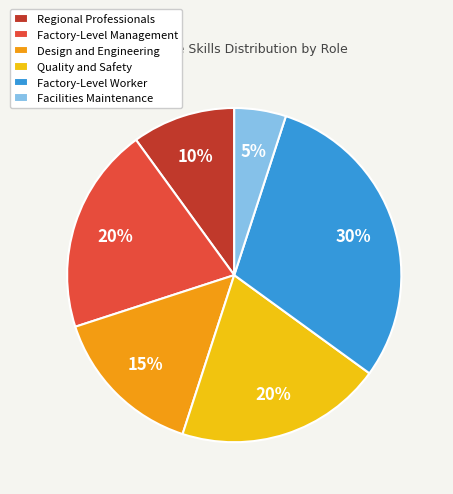

To the nearest percent, what percentage of the pie is Factory-Level Management?

20%